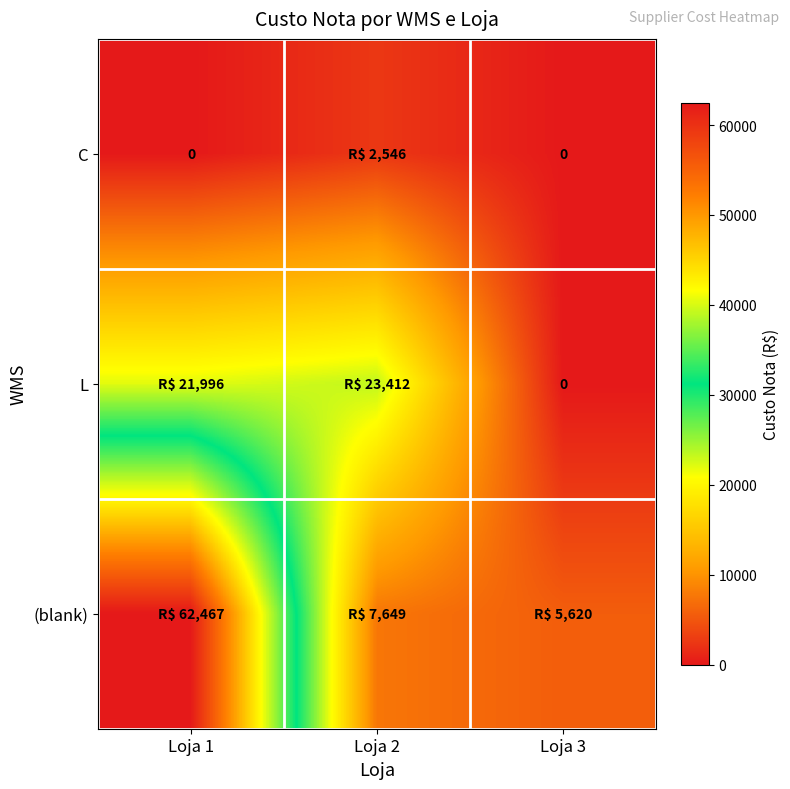

Is it true that L equals 21995.8 at Loja 1?

True